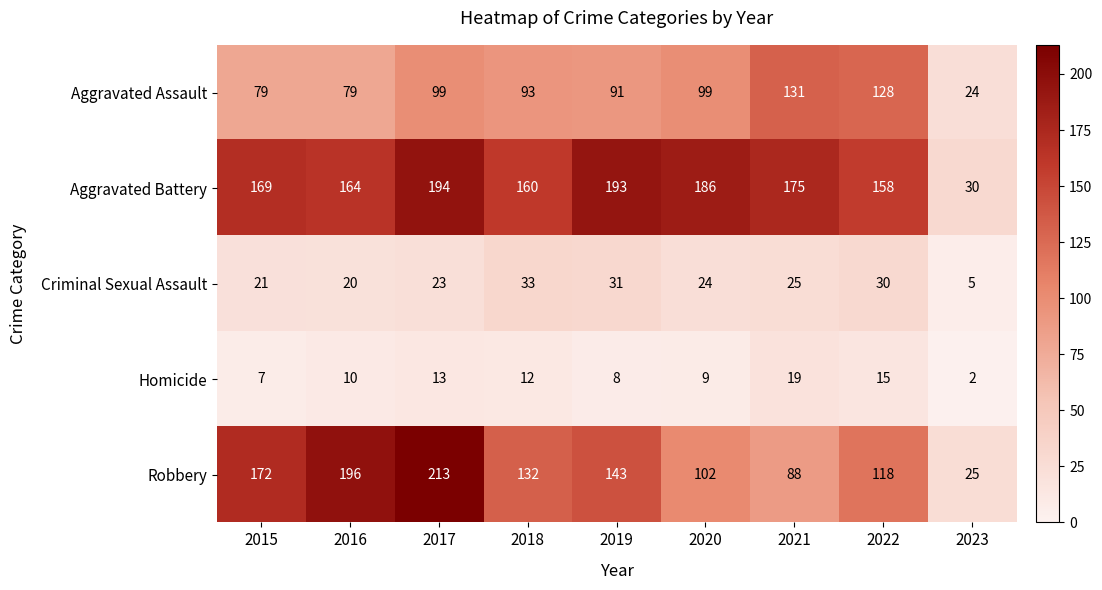

True or false: Criminal Sexual Assault has a value of 21 at 2015.

True